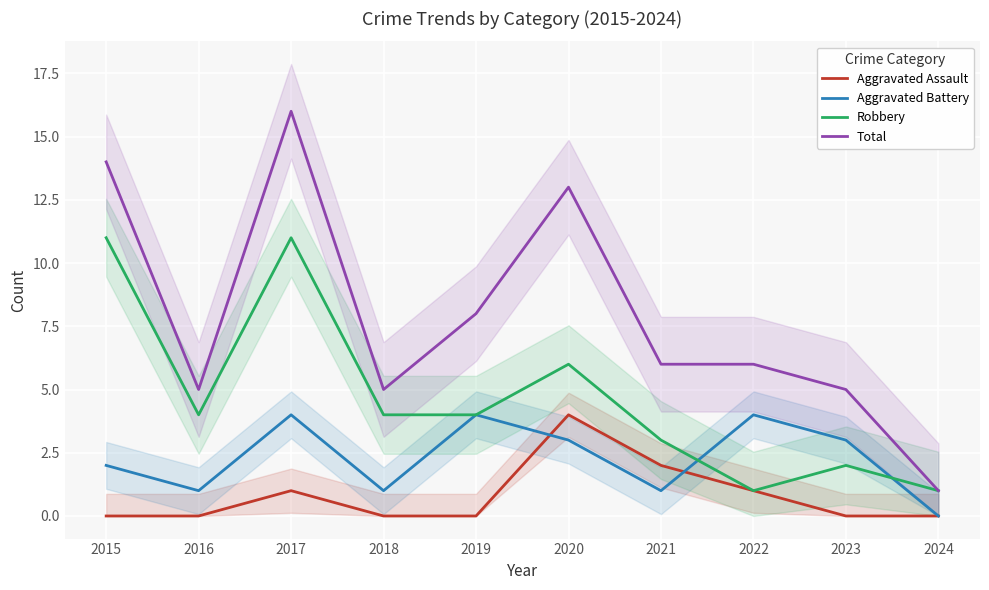

Rank the categories by Aggravated Battery value from lowest to highest.

2024, 2016, 2018, 2021, 2015, 2020, 2023, 2017, 2019, 2022